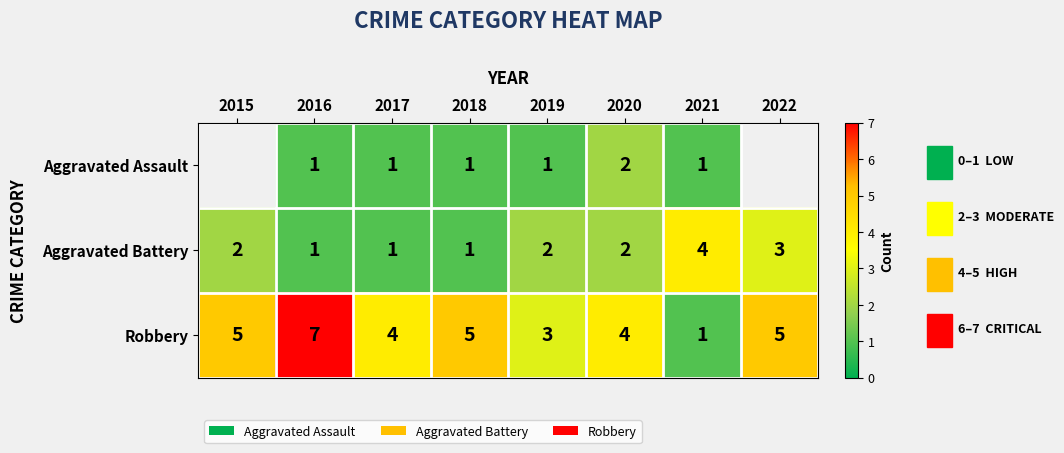

Which has a higher value, 2021 or 2015?

2015